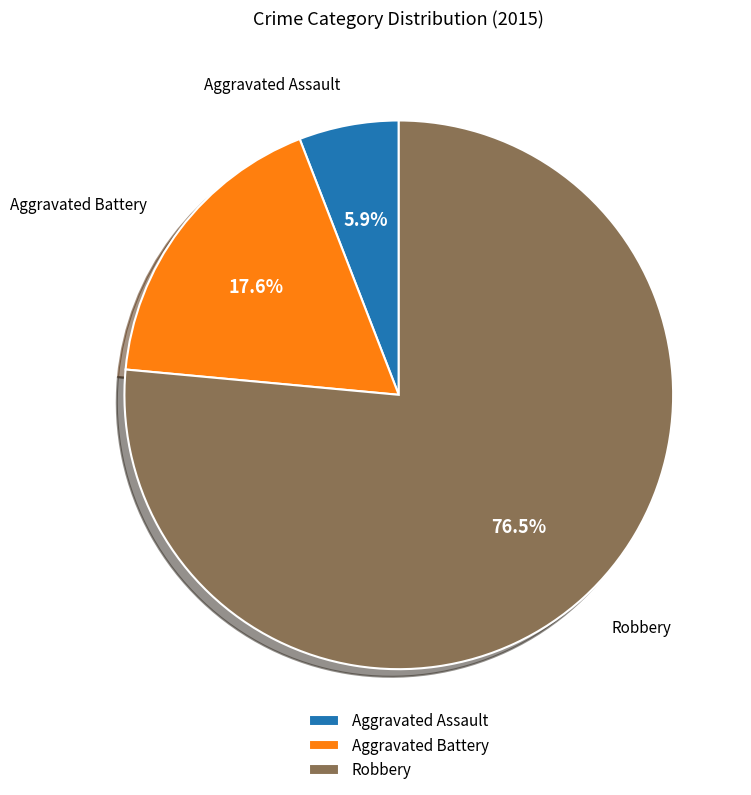

Combined, do Robbery and Aggravated Assault account for over 50%?

Yes